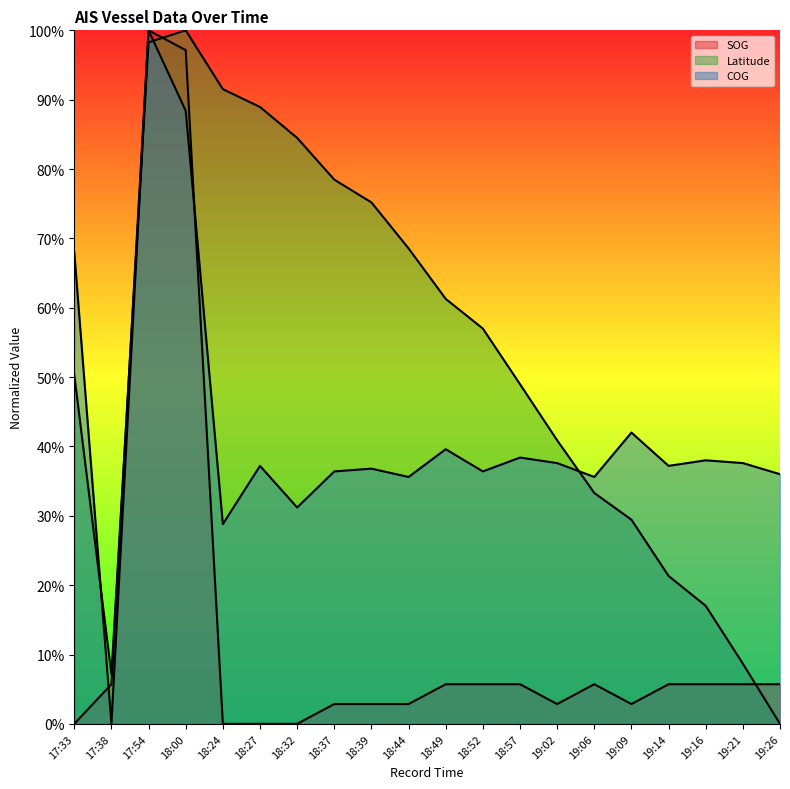

Rank the series at 17:33 from lowest to highest value.

SOG, Latitude, COG